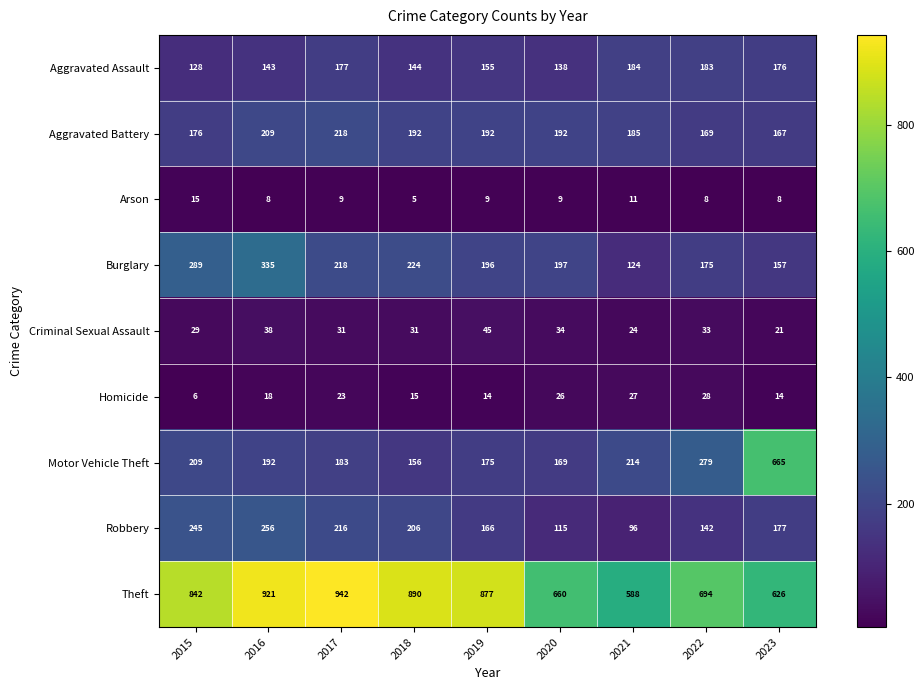

At how many categories does at least one series exceed 232?

9